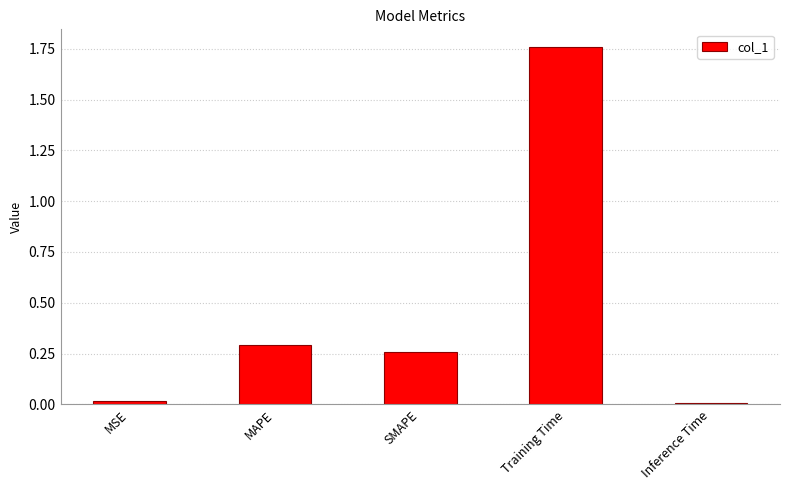

At which category does the chart reach its peak across all series?

Training Time